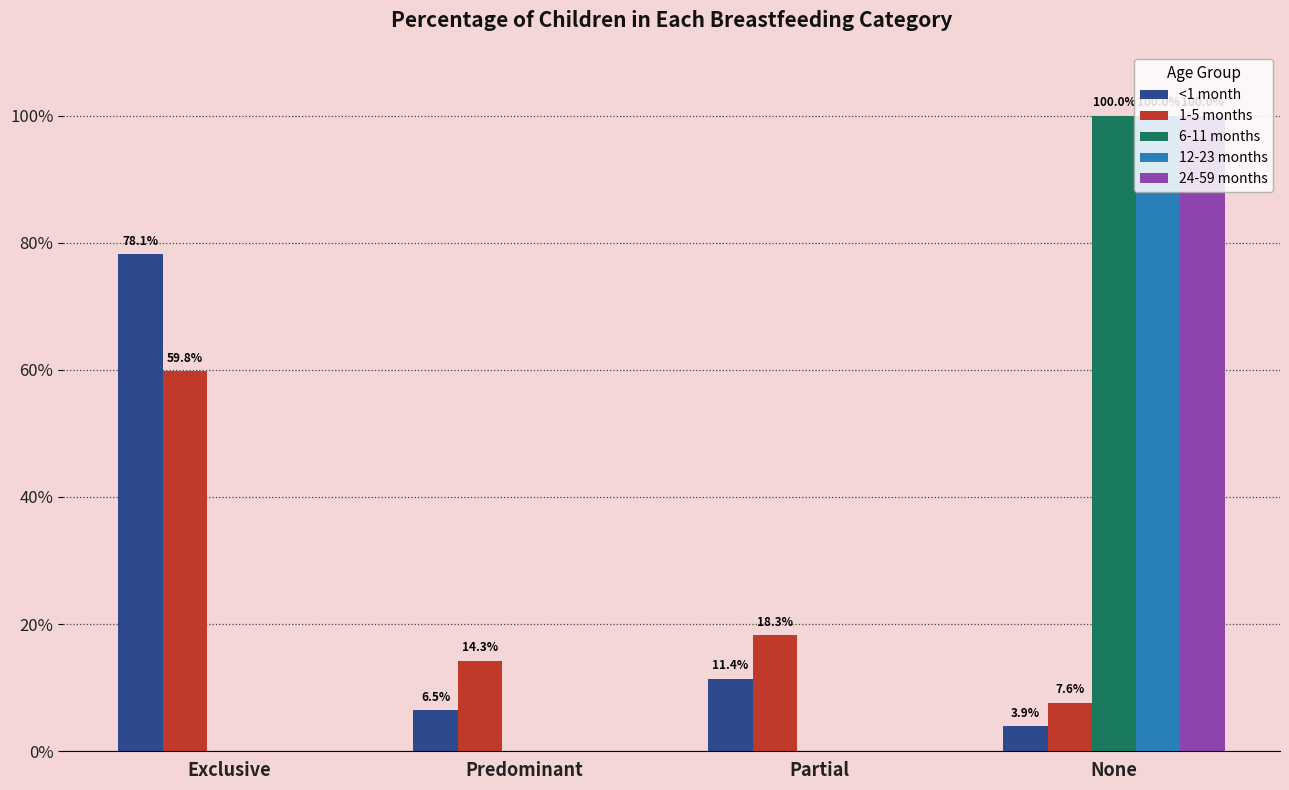

What is the difference between the 6-11 months values at Partial and None?

1.0